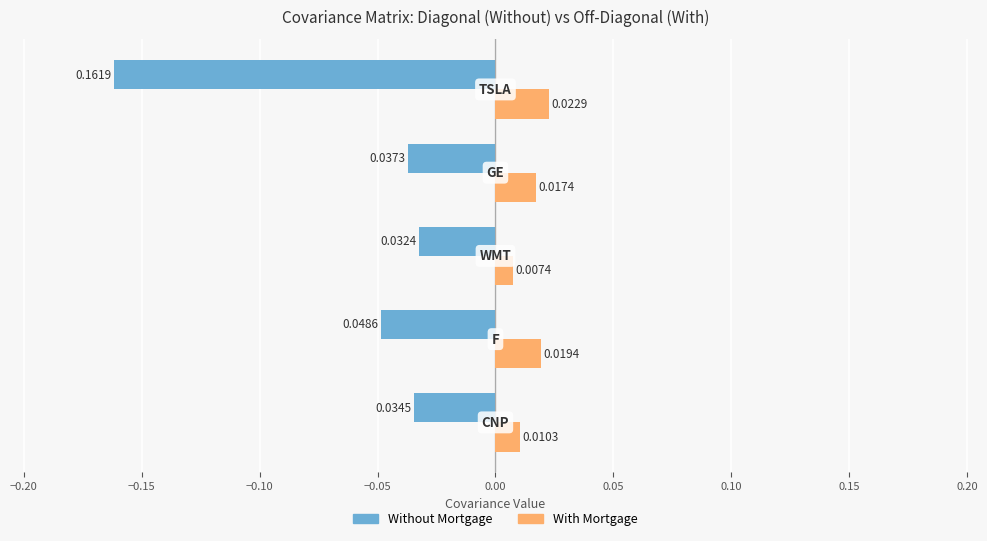

Which series has the widest spread of values?

Without Mortgage